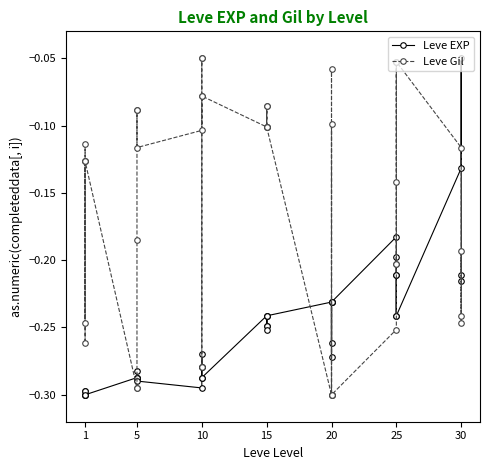

What are all the series names shown in the legend?

Leve EXP, Leve Gil